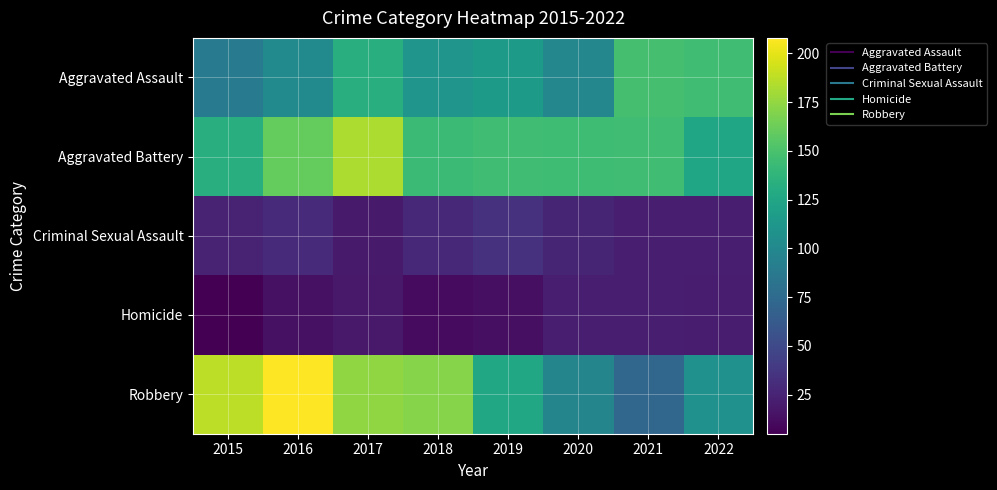

How many categories are shown in the chart?

8